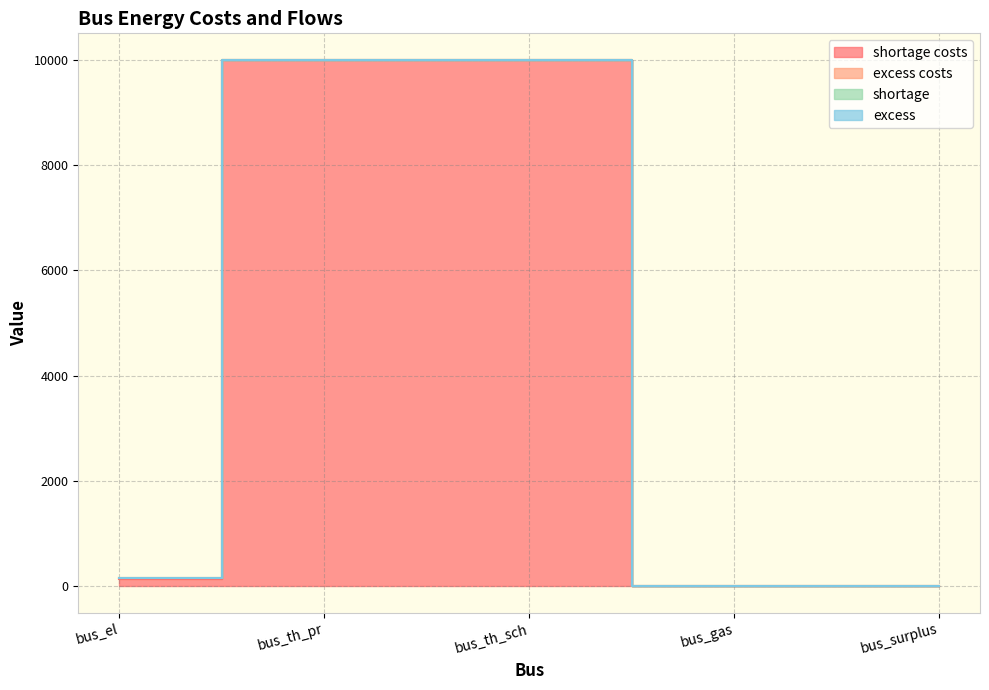

How many distinct data groups are displayed?

4